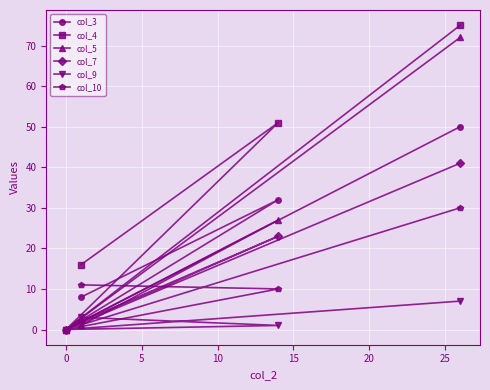

Which series has the largest total across all categories?

col_4